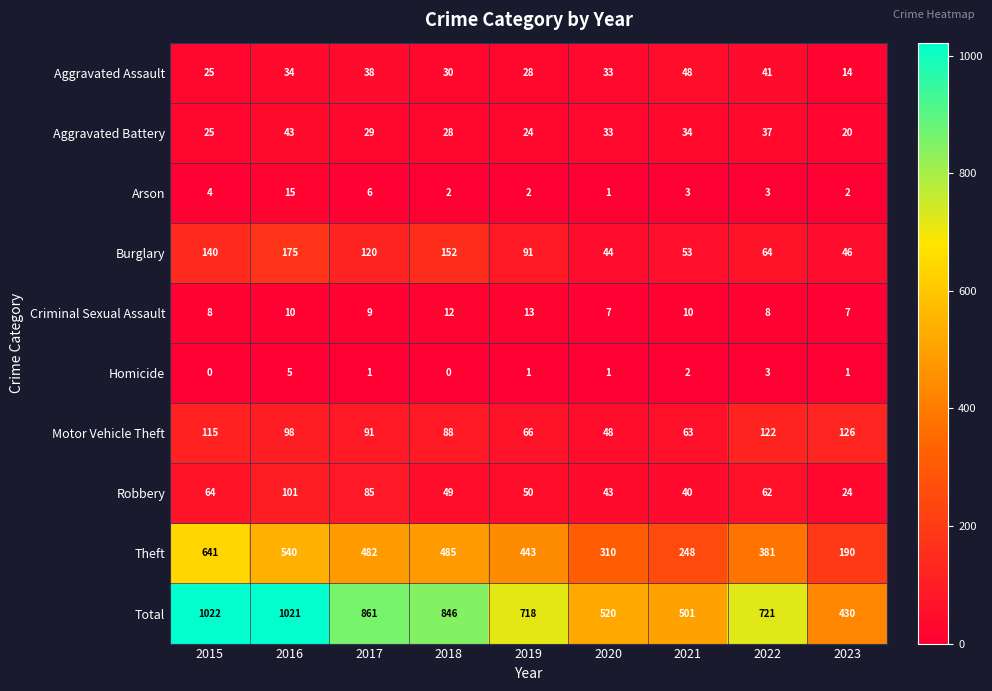

True or false: Arson has a value of 4 at 2022.

False